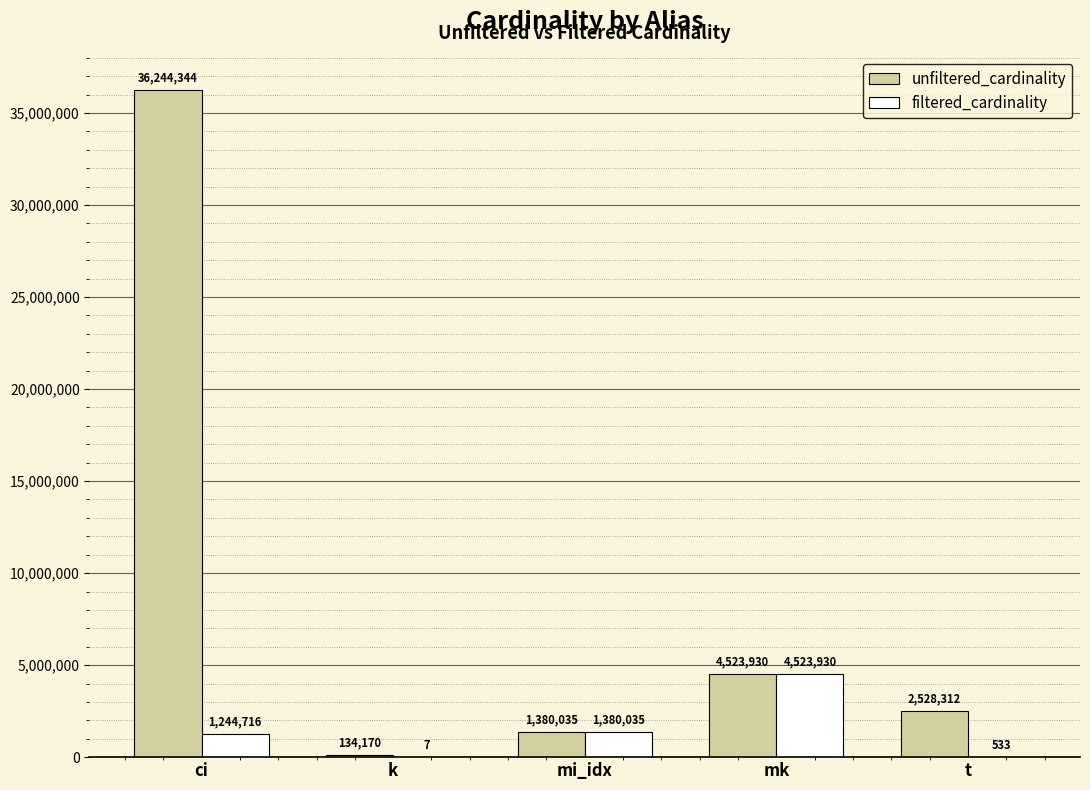

What is the sum of the filtered_cardinality values at mk and ci?

5768646